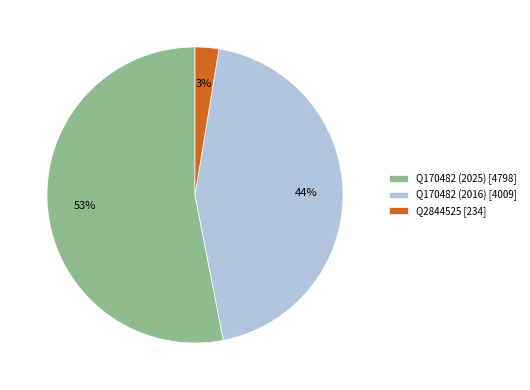

Rank the categories by value from highest to lowest.

Q170482 (2025), Q170482 (2016), Q2844525